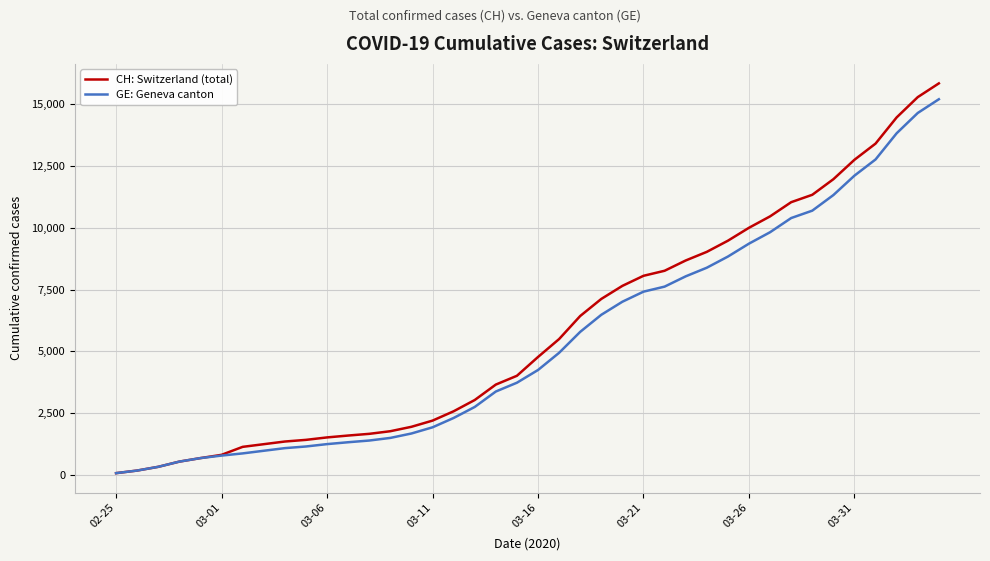

Which series has the widest spread of values?

CH: Switzerland (total)